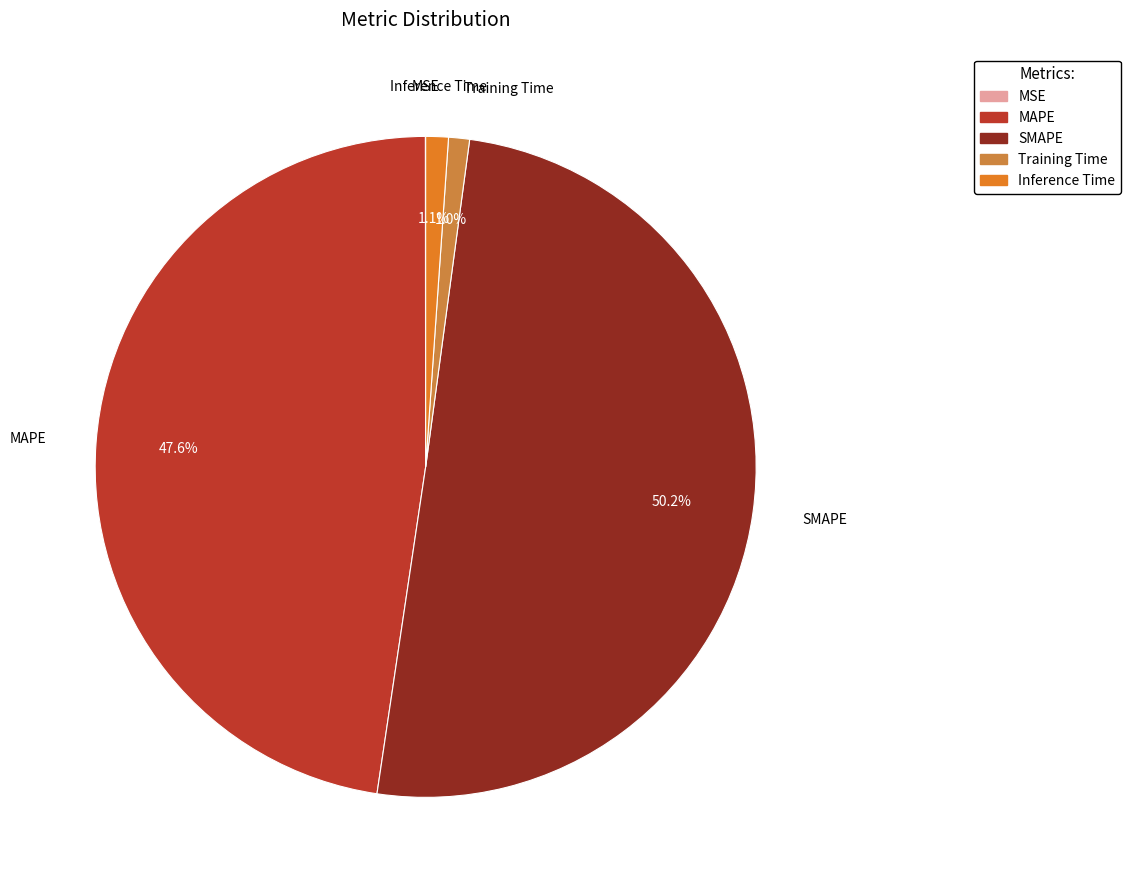

Which has a higher value, MAPE or Inference Time?

MAPE